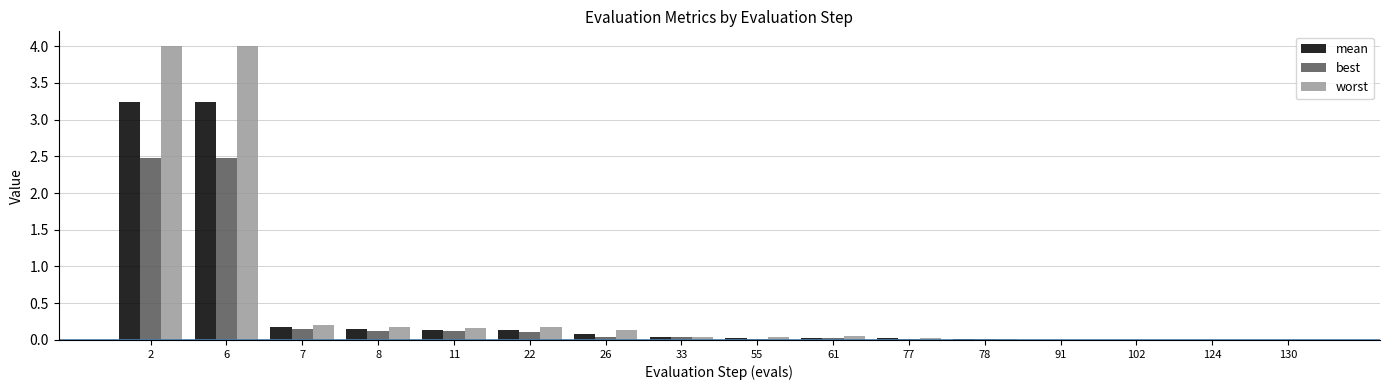

The worst series shows 0.2 at 7. True or false?

True